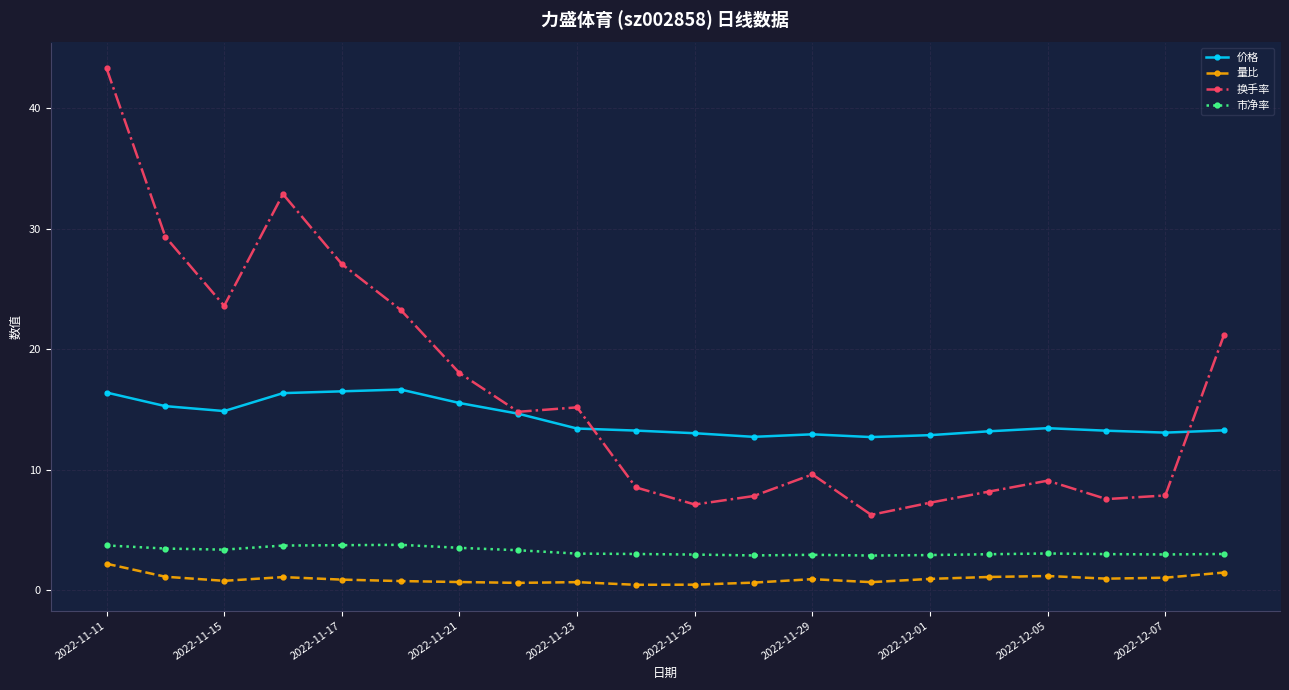

True or false: 量比 has more than 1 points higher than both neighbors.

True